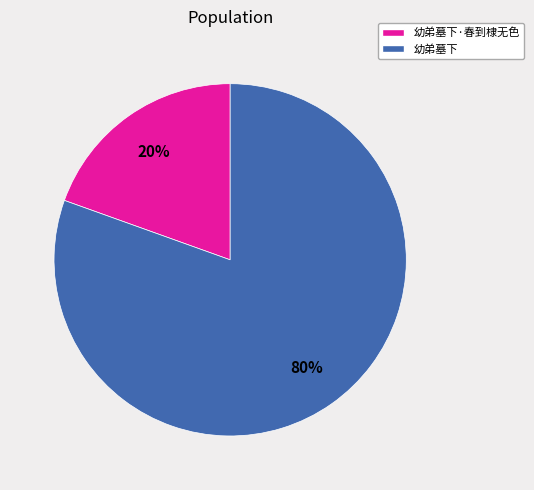

Is there a majority slice in this chart?

Yes